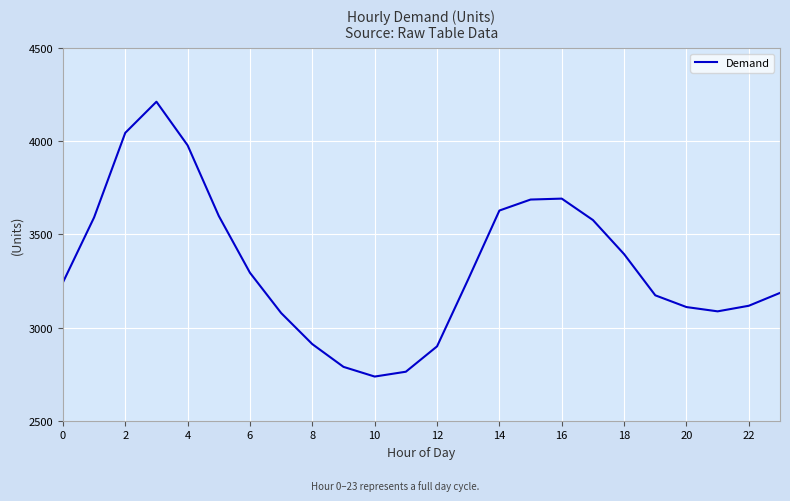

How many interior local peaks (higher than both neighbors) does the data have?

2